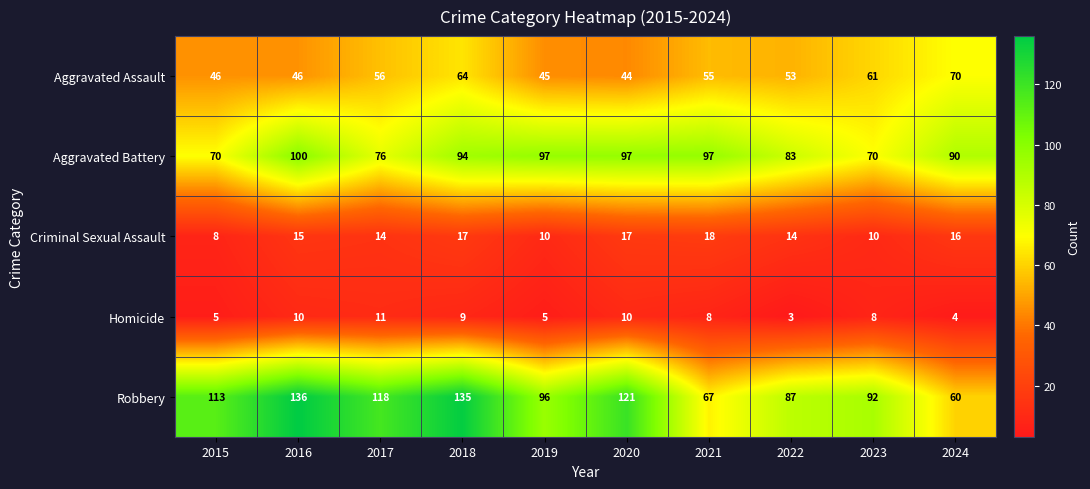

What is the difference between the highest and lowest values at 2016?

126